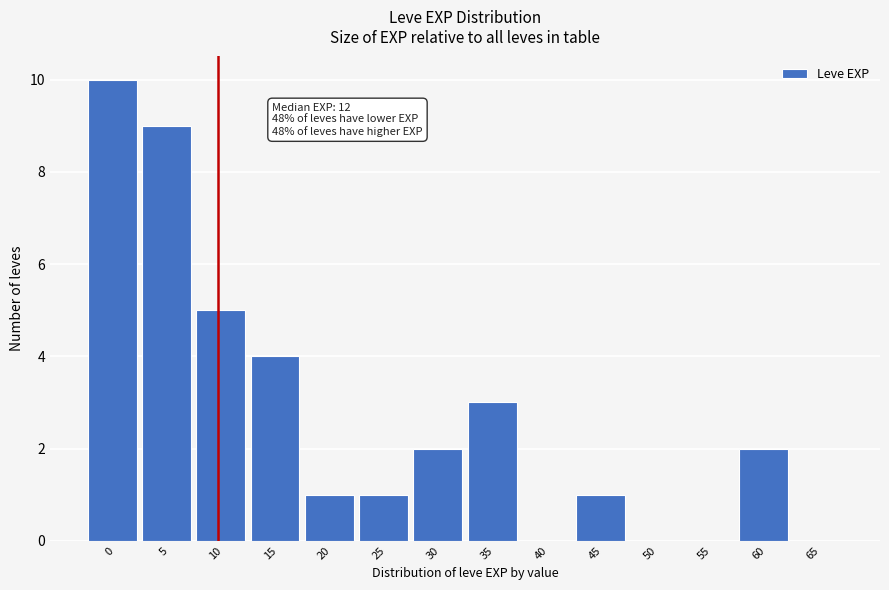

Reading left to right, transcribe all the data shown in this chart.

0=10	5=9	10=5	15=4	20=1	25=1	30=2	35=3	40=0	45=1	50=0	55=0	60=2	65=0